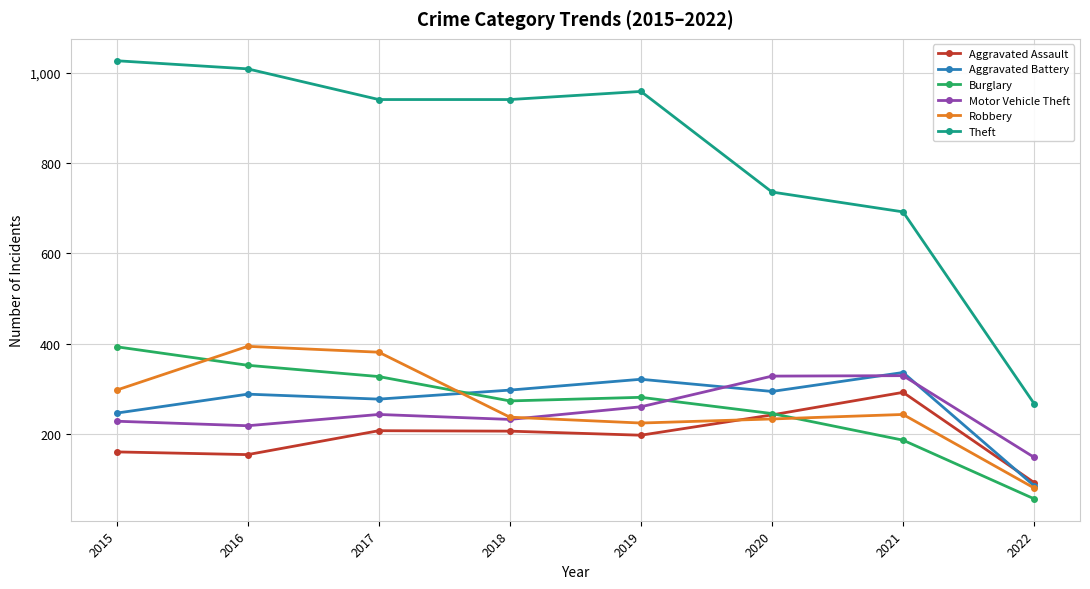

At 2015, list the series in order from largest to smallest.

Theft, Burglary, Robbery, Aggravated Battery, Motor Vehicle Theft, Aggravated Assault